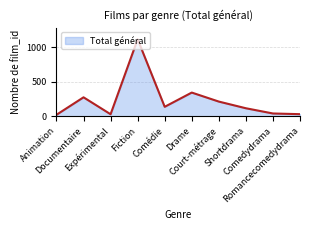

Which has a higher value, Comedydrama or Comédie?

Comédie